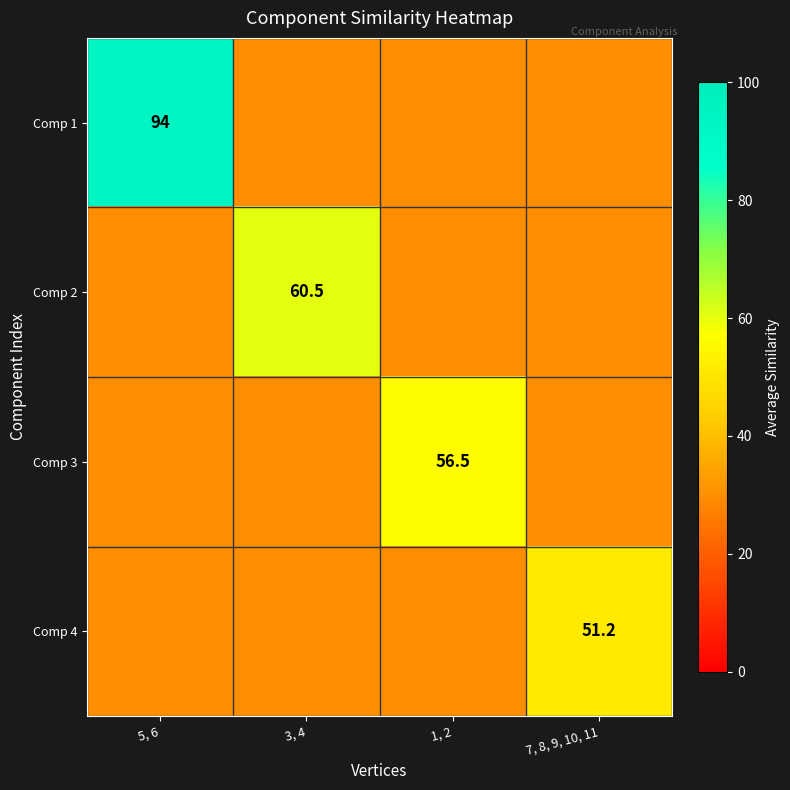

How many data points does each series have?

4